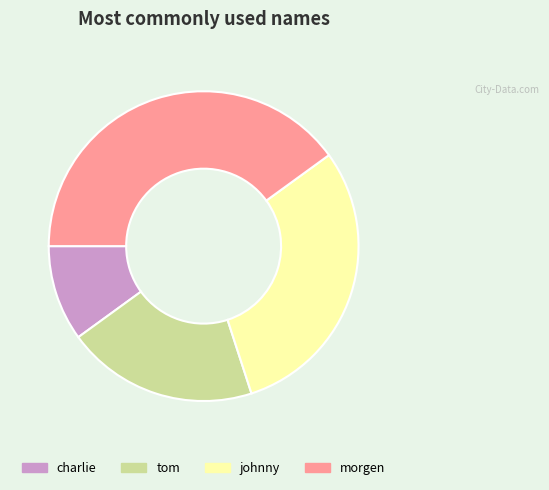

Is the sum of charlie and tom greater than half?

No